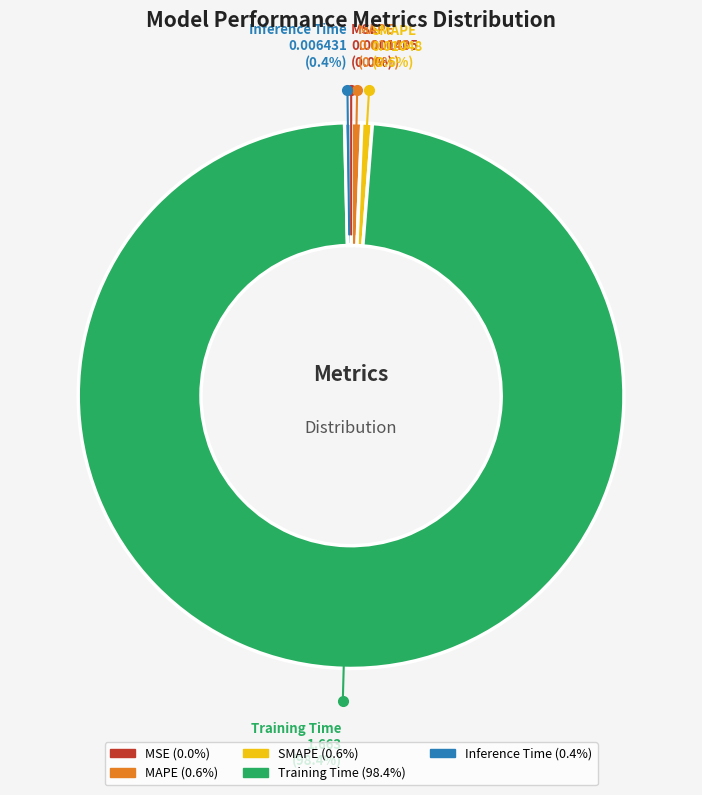

How much of the chart is everything except Inference Time?

99.6%